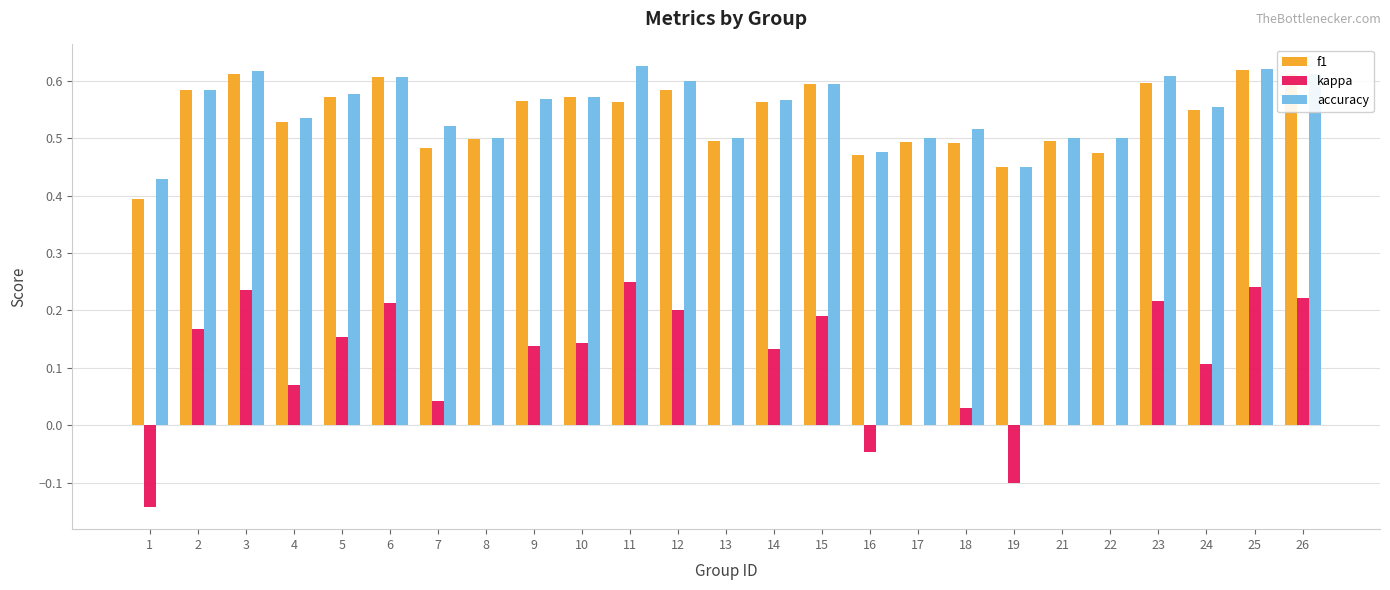

True or false: accuracy has a value of 0.6 at 12.

True